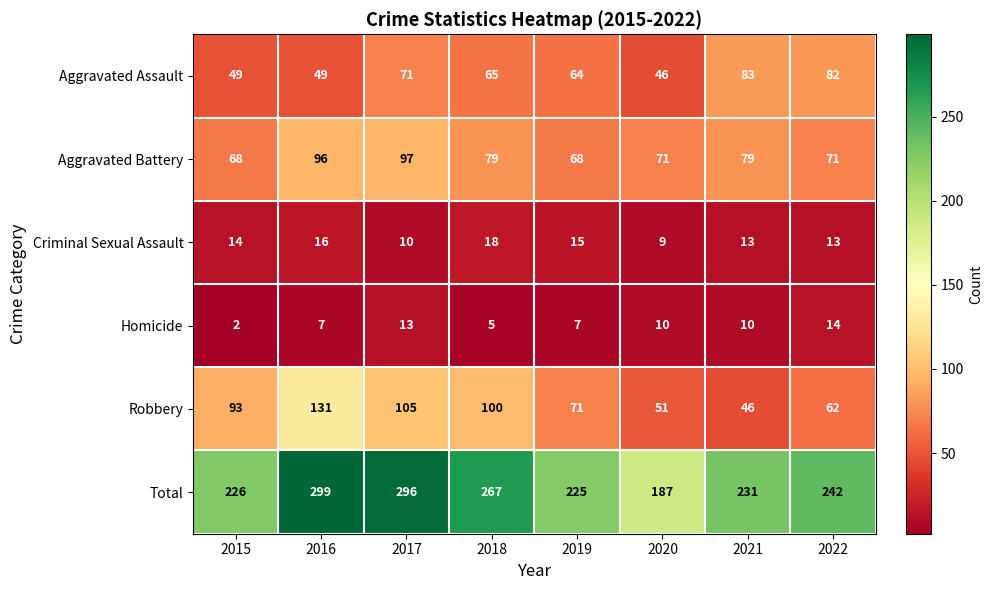

At 2020, list the series in order from smallest to largest.

Criminal Sexual Assault, Homicide, Aggravated Assault, Robbery, Aggravated Battery, Total